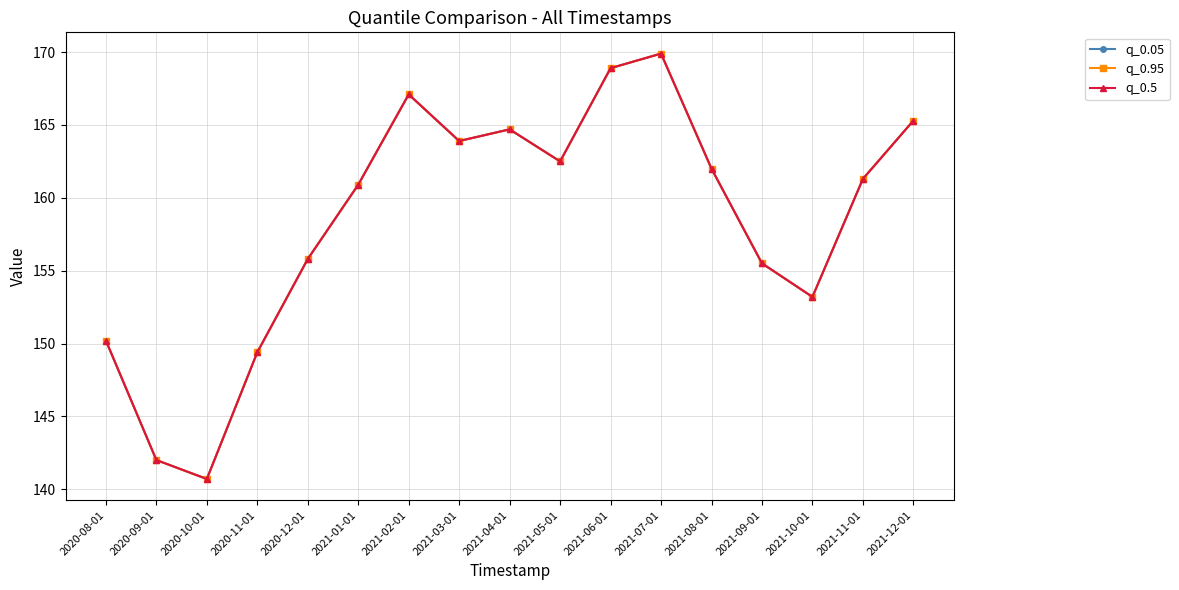

At which category is the sum across all series the highest?

2021-07-01